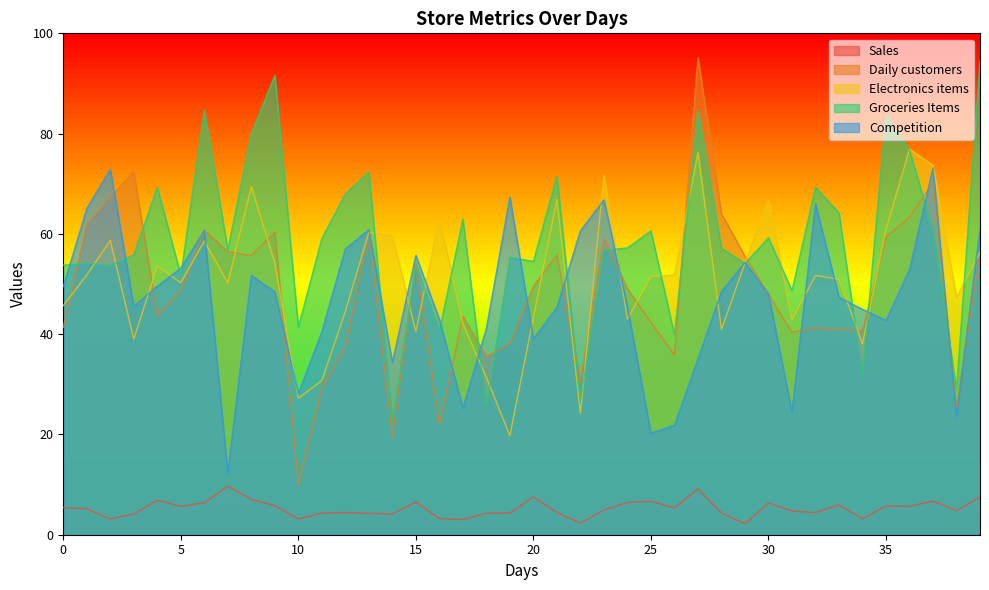

True or false: Competition has a value of 96.0 at 37.

False